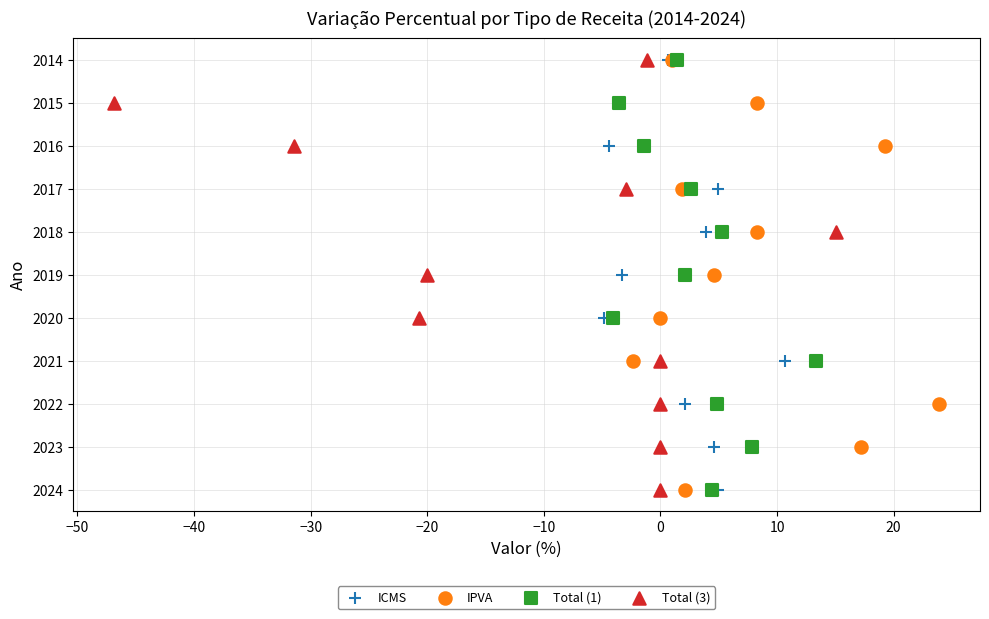

What are all the series names shown in the legend?

ICMS, IPVA, Total (1), Total (3)